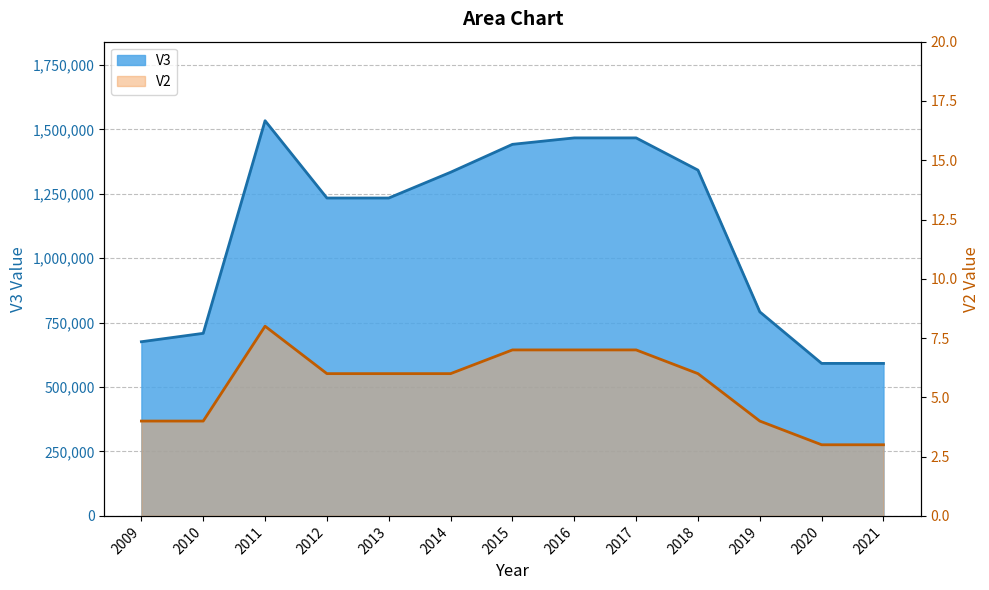

At how many categories does at least one series exceed 371389?

13